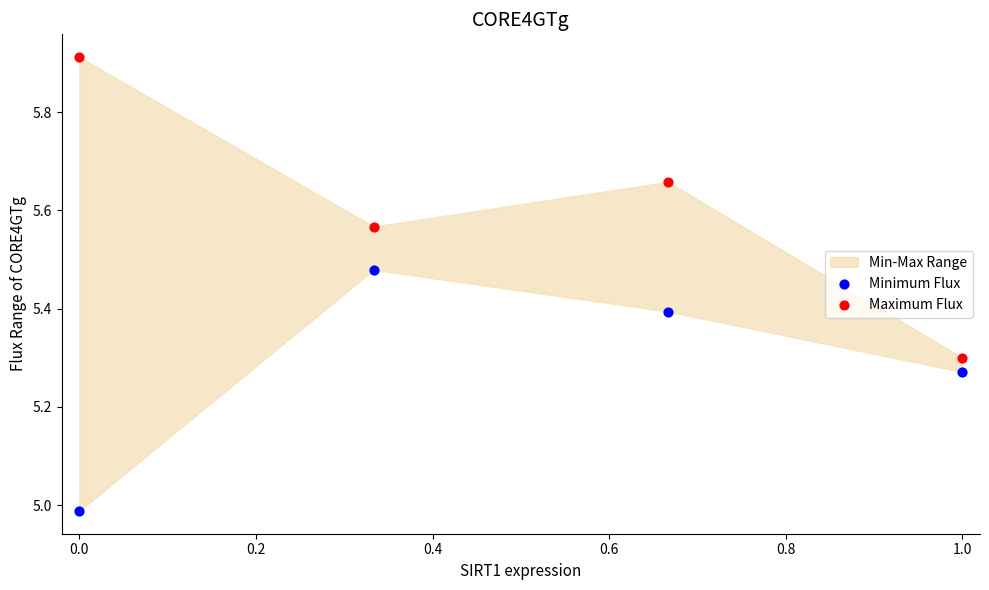

Which series contains the highest Y value?

Maximum Flux